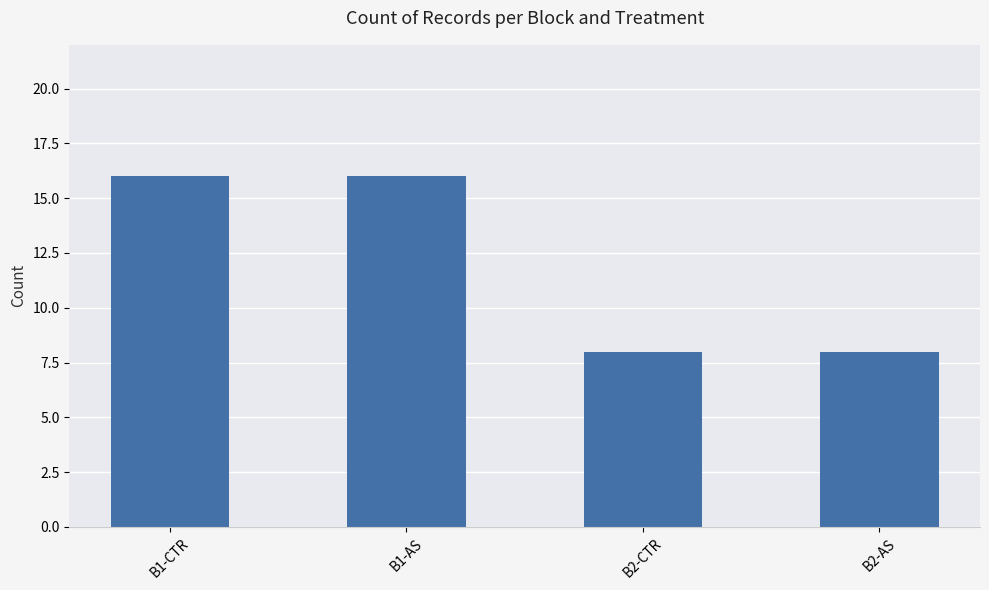

Reading left to right, extract all data points from this chart.

B1-CTR=16	B1-AS=16	B2-CTR=8	B2-AS=8